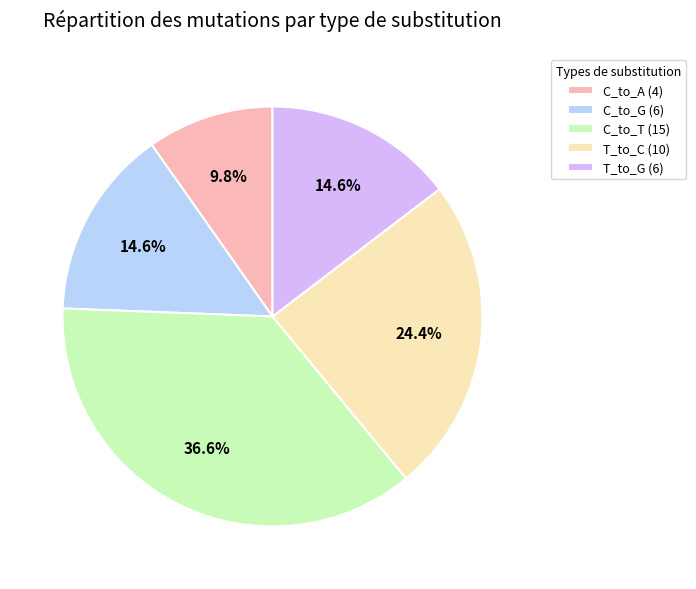

Which category has the biggest portion of the pie?

C_to_T (15)